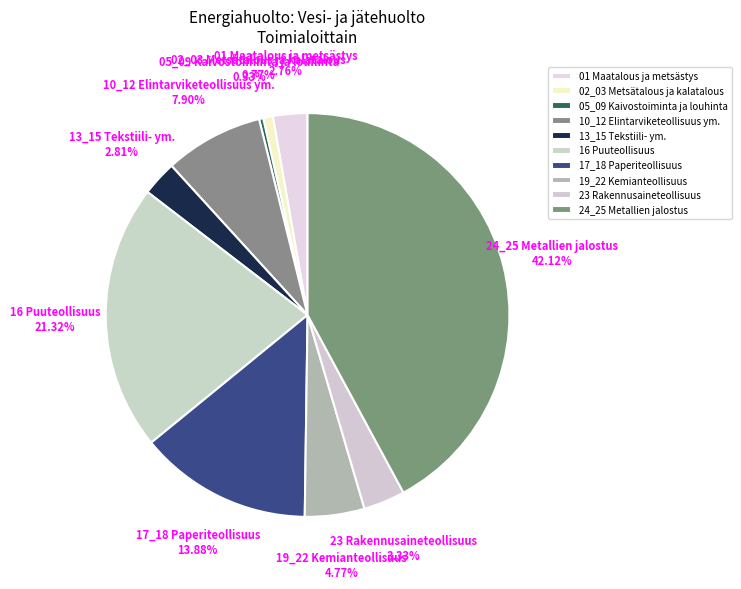

How many slices are in this pie chart?

10